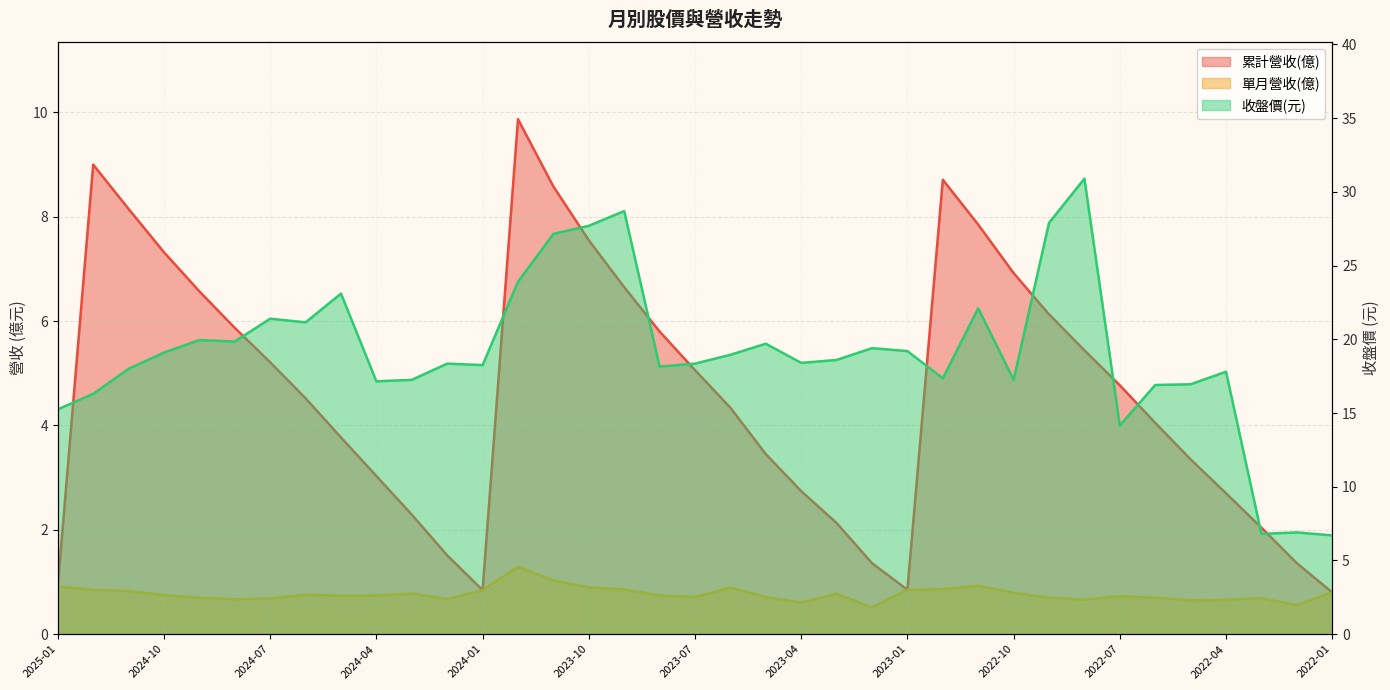

How many interior local peaks does the 單月營收(億) series have?

8